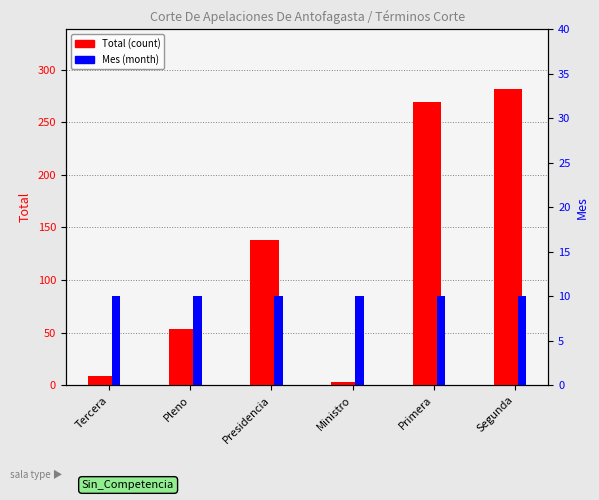

How many groups of bars are there?

6